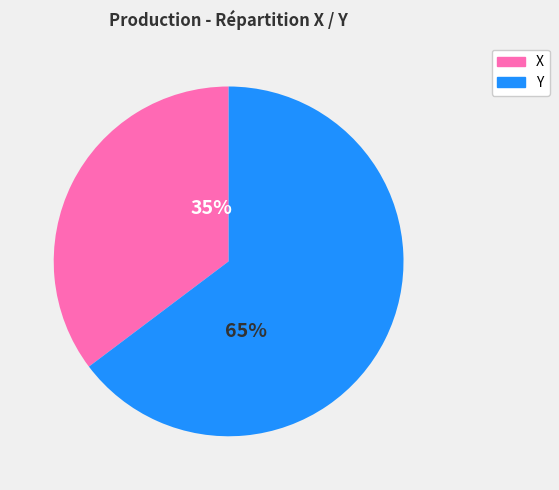

Combined, do Y and X account for over 50%?

Yes